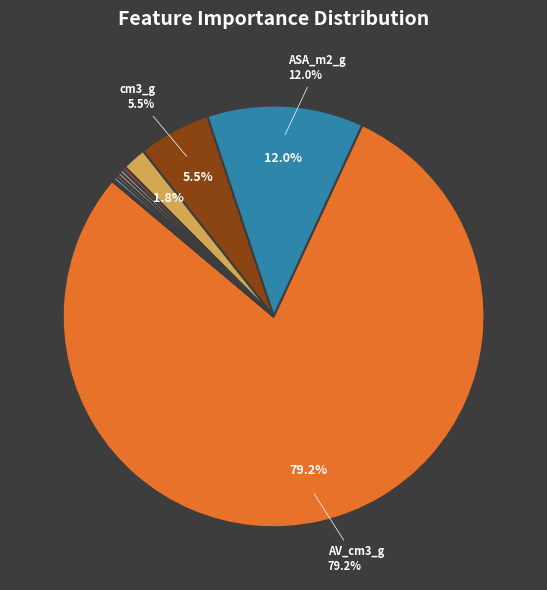

Which slice is the largest?

AV_cm3_g